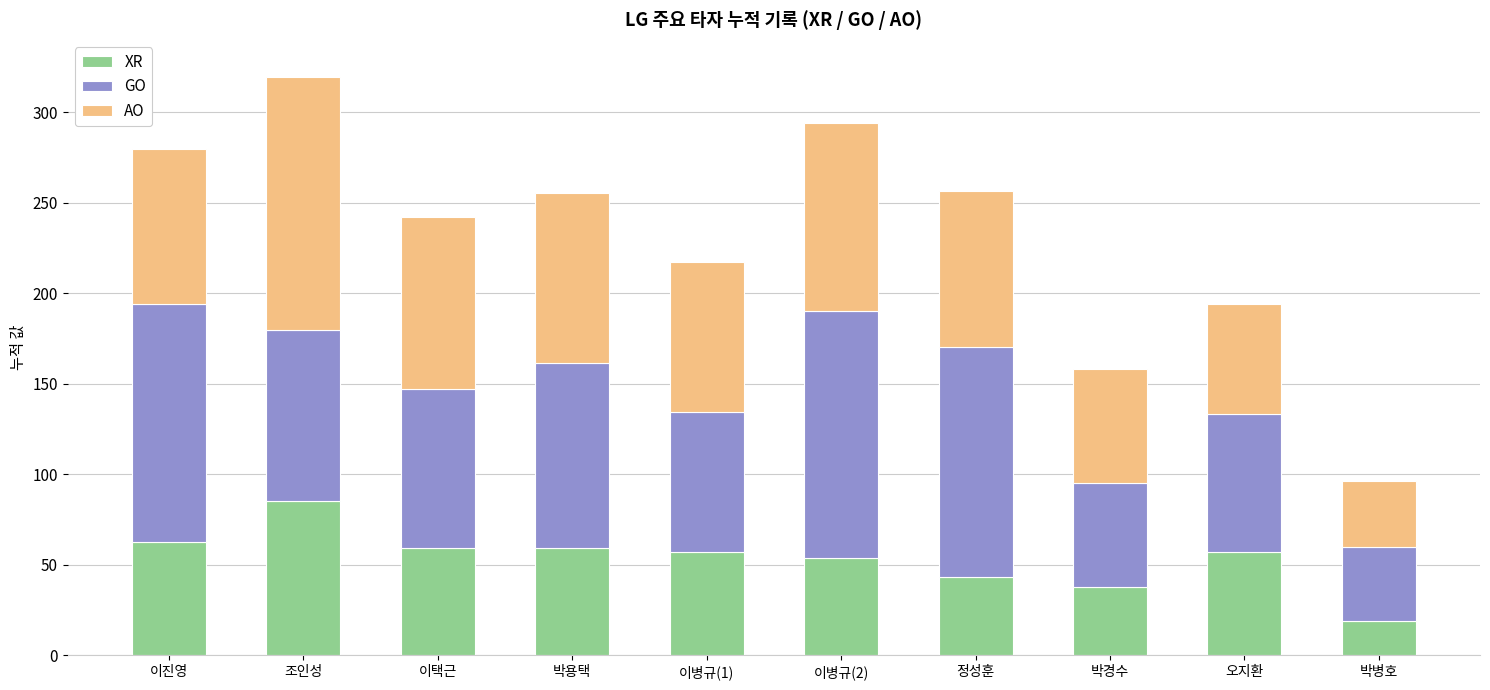

What is the lowest value of the XR series?

19.1